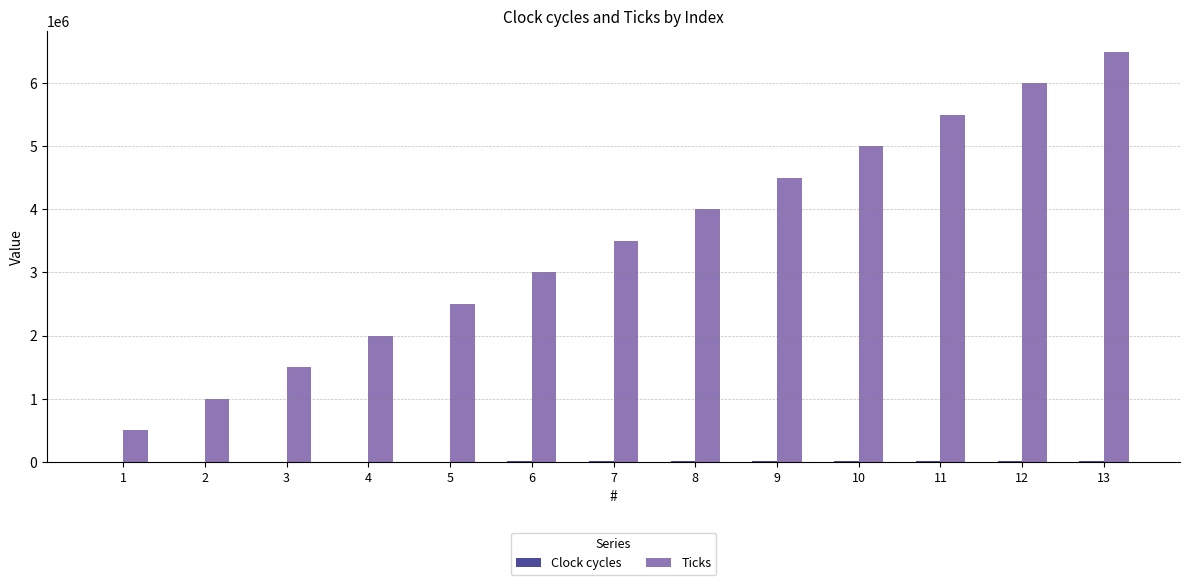

What is the sum of all Ticks values?

45500000